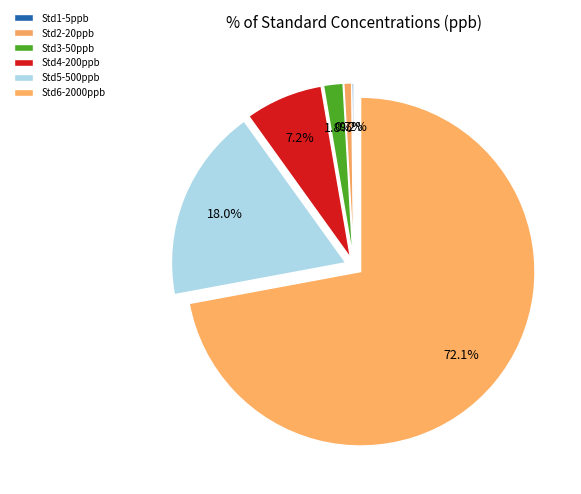

Is Std1-5ppb the majority of the pie?

No